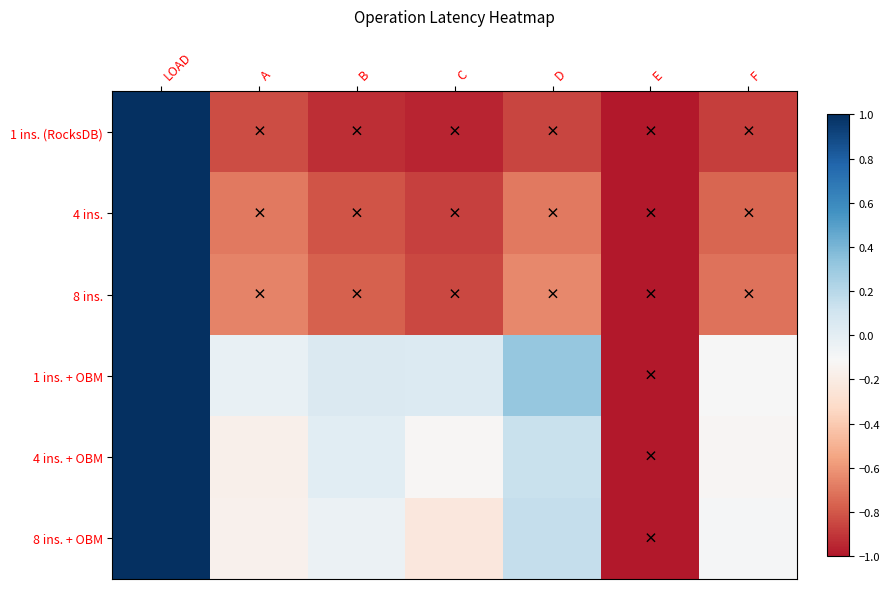

Which series has the largest range (max minus min)?

1 ins. (RocksDB)